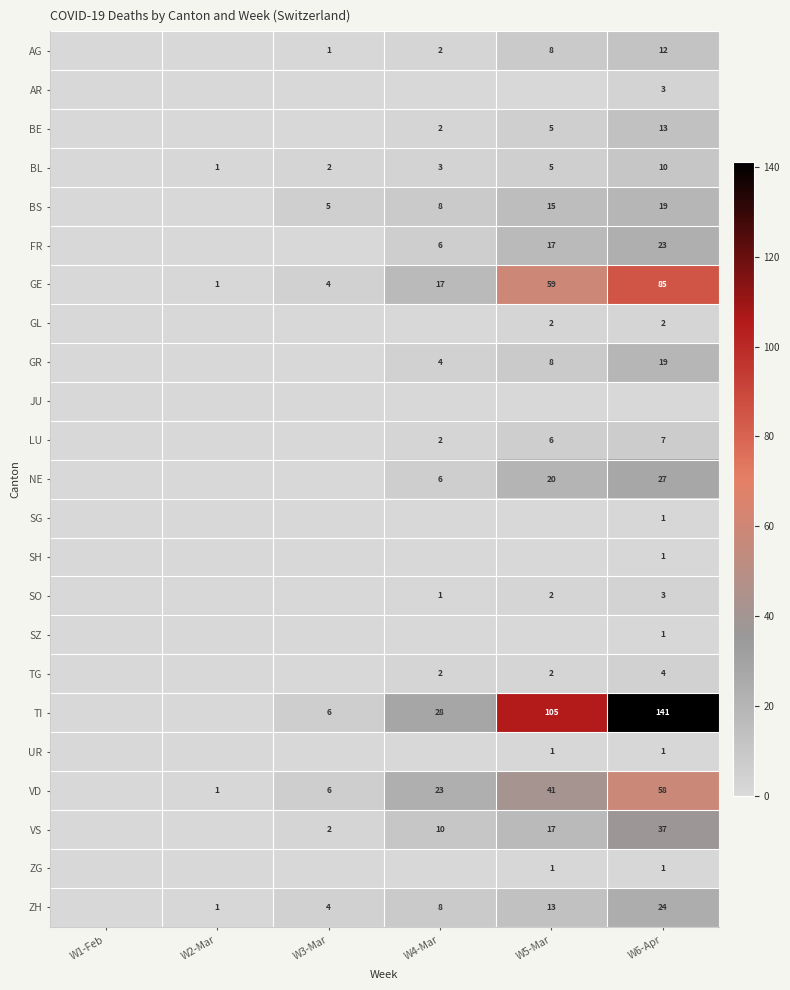

True or false: BS has a value of 6 at W4-Mar.

False